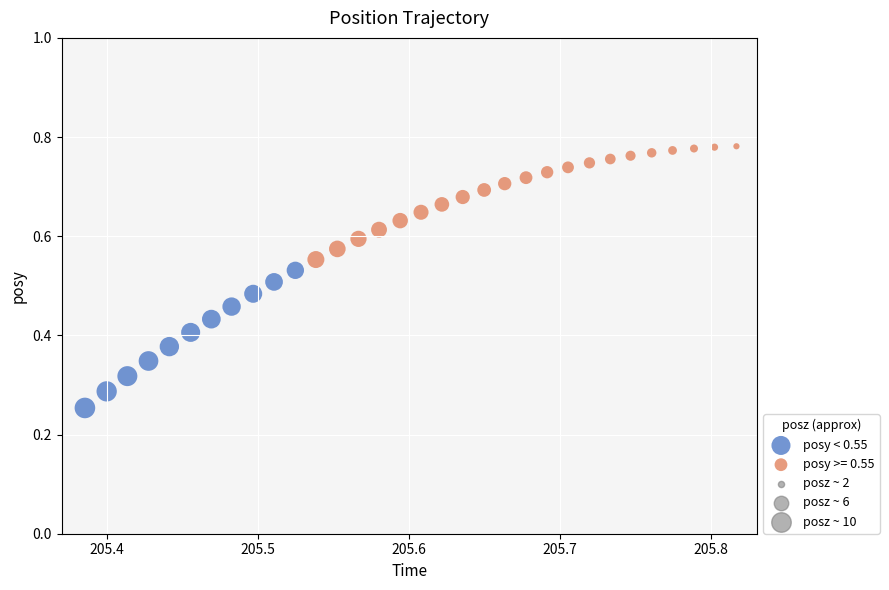

Which series contains the highest Y value?

posy >= 0.55